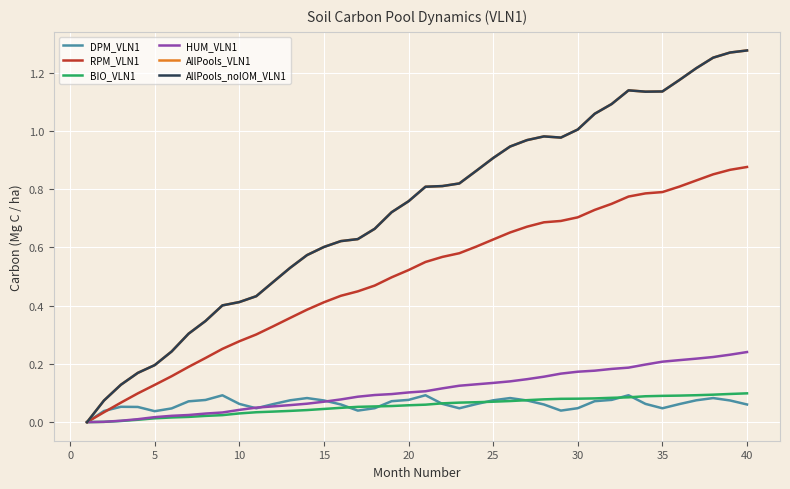

Reading left to right, extract all data points from this chart.

DPM_VLN1: 0.0	0.0	0.1	0.1	0.0	0.0	0.1	0.1	0.1	0.1	0.0	0.1	0.1	0.1	0.1	0.1	0.0	0.0	0.1	0.1	0.1	0.1	0.0	0.1	0.1	0.1	0.1	0.1	0.0	0.0	0.1	0.1	0.1	0.1	0.0	0.1	0.1	0.1	0.1	0.1
RPM_VLN1: 0.0	0.0	0.1	0.1	0.1	0.2	0.2	0.2	0.3	0.3	0.3	0.3	0.4	0.4	0.4	0.4	0.4	0.5	0.5	0.5	0.6	0.6	0.6	0.6	0.6	0.7	0.7	0.7	0.7	0.7	0.7	0.7	0.8	0.8	0.8	0.8	0.8	0.9	0.9	0.9
BIO_VLN1: 0.0	0.0	0.0	0.0	0.0	0.0	0.0	0.0	0.0	0.0	0.0	0.0	0.0	0.0	0.0	0.0	0.1	0.1	0.1	0.1	0.1	0.1	0.1	0.1	0.1	0.1	0.1	0.1	0.1	0.1	0.1	0.1	0.1	0.1	0.1	0.1	0.1	0.1	0.1	0.1
HUM_VLN1: 0.0	0.0	0.0	0.0	0.0	0.0	0.0	0.0	0.0	0.0	0.0	0.1	0.1	0.1	0.1	0.1	0.1	0.1	0.1	0.1	0.1	0.1	0.1	0.1	0.1	0.1	0.1	0.2	0.2	0.2	0.2	0.2	0.2	0.2	0.2	0.2	0.2	0.2	0.2	0.2
AllPools_VLN1: 0.0	0.1	0.1	0.2	0.2	0.2	0.3	0.3	0.4	0.4	0.4	0.5	0.5	0.6	0.6	0.6	0.6	0.7	0.7	0.8	0.8	0.8	0.8	0.9	0.9	0.9	1.0	1.0	1.0	1.0	1.1	1.1	1.1	1.1	1.1	1.2	1.2	1.3	1.3	1.3
AllPools_noIOM_VLN1: 0.0	0.1	0.1	0.2	0.2	0.2	0.3	0.3	0.4	0.4	0.4	0.5	0.5	0.6	0.6	0.6	0.6	0.7	0.7	0.8	0.8	0.8	0.8	0.9	0.9	0.9	1.0	1.0	1.0	1.0	1.1	1.1	1.1	1.1	1.1	1.2	1.2	1.3	1.3	1.3